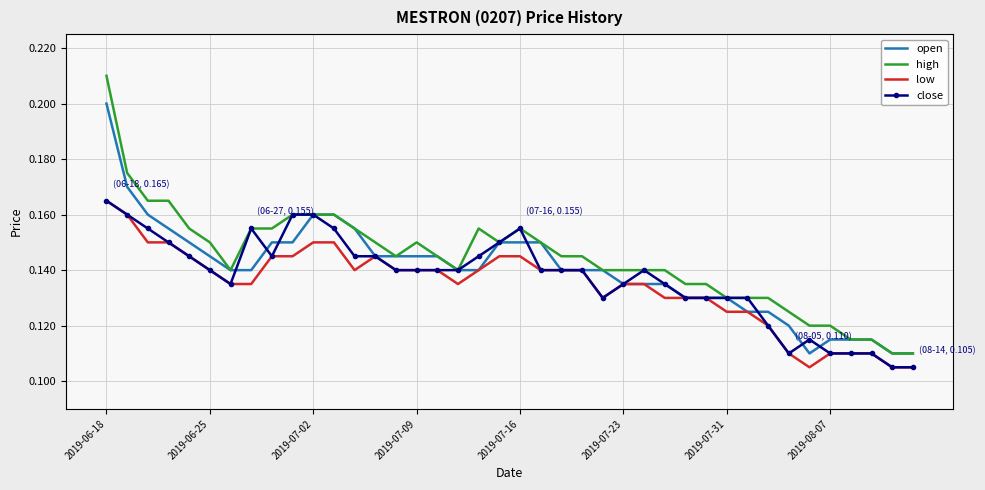

Which series has the largest range (max minus min)?

high